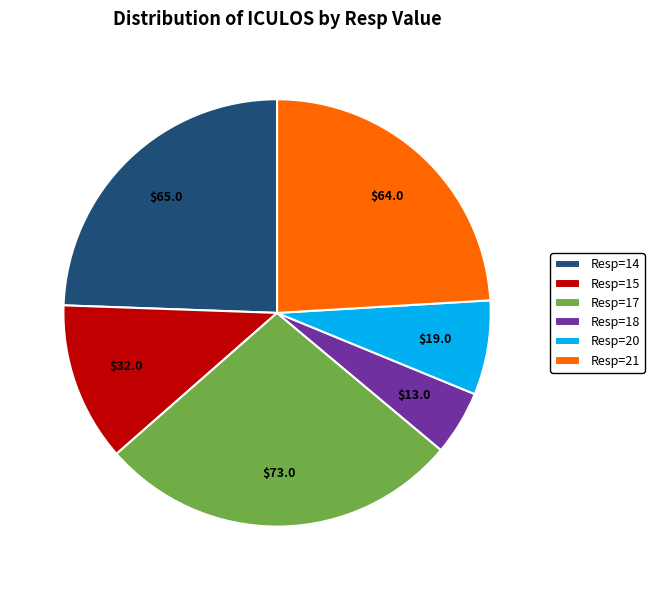

Is the sum of Resp=17 and Resp=20 greater than half?

No